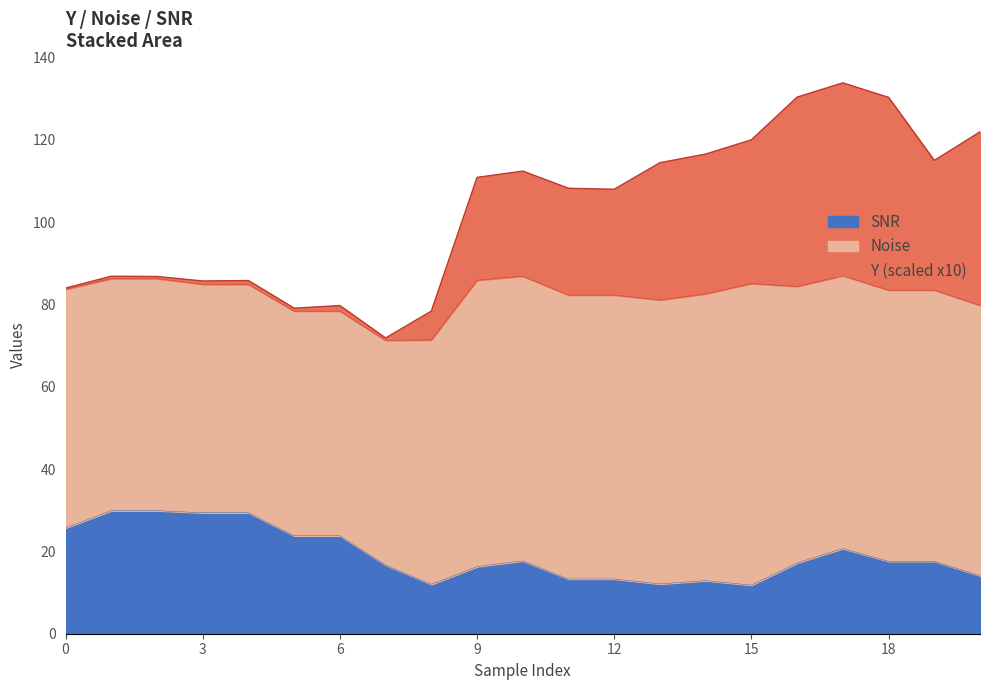

Which category has the highest value in the Noise series?

15